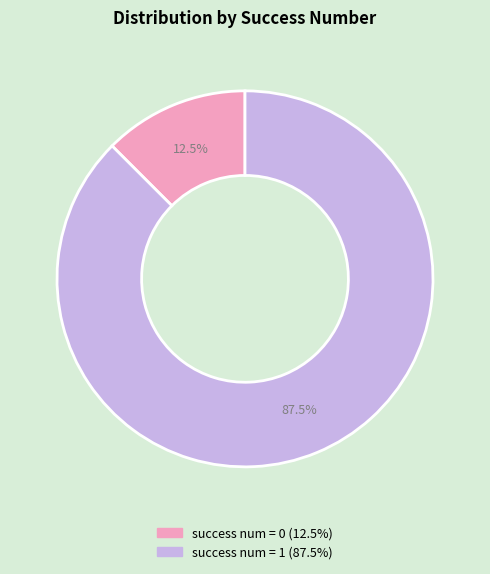

To the nearest percent, what is the average slice percentage?

50%